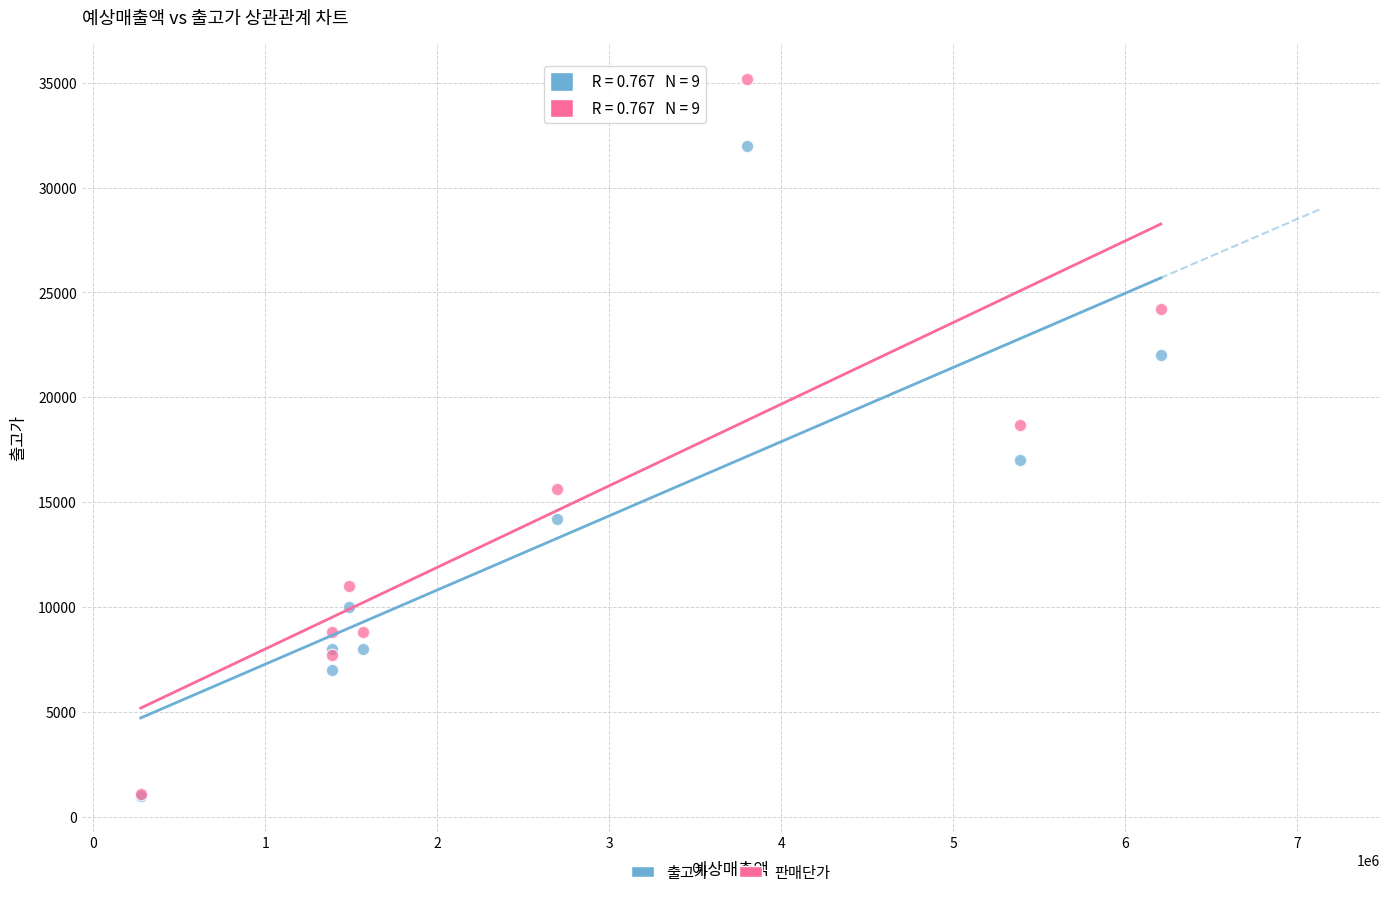

Which series contains the highest Y value?

판매단가